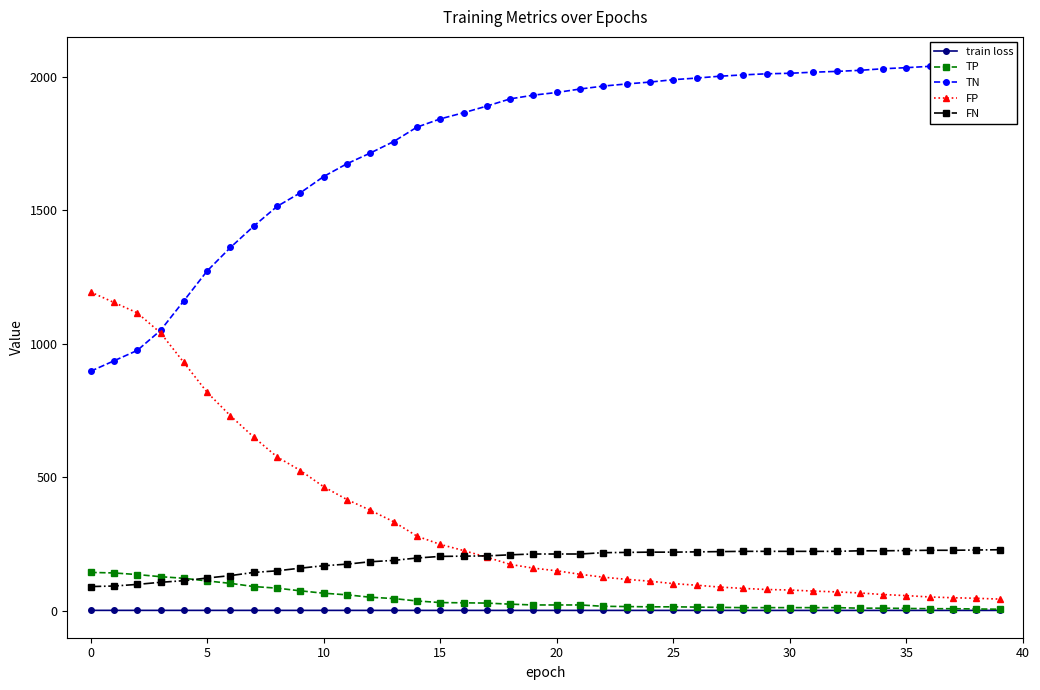

True or false: FP and train loss cross at least once.

False